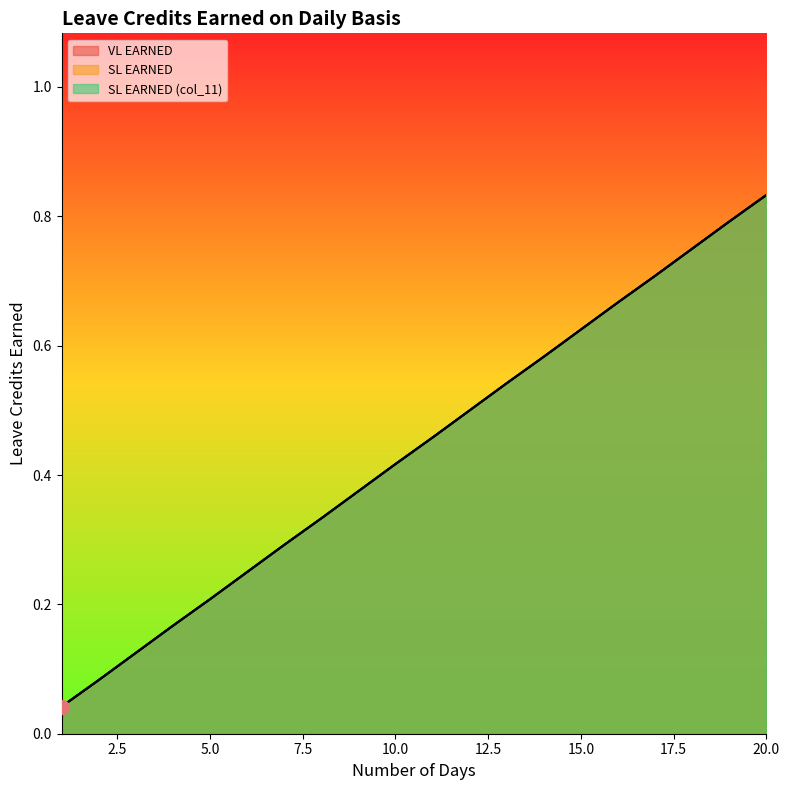

Rank the series at 12 from highest to lowest value.

VL EARNED, SL EARNED, SL EARNED (col_11)